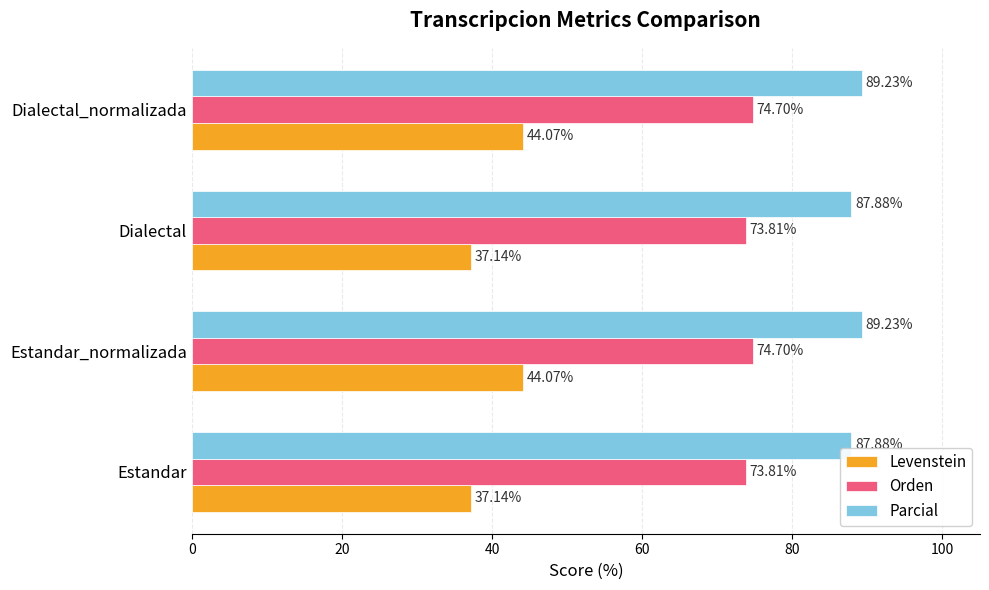

List the series in order of their overall mean, highest first.

Parcial, Orden, Levenstein